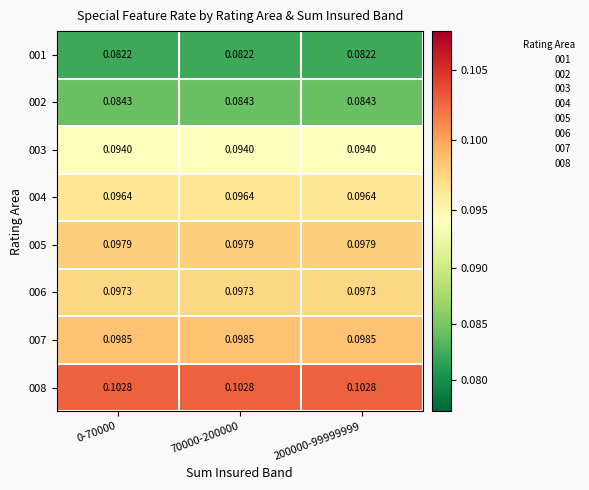

Reading right to left, list all the values displayed in this chart.

001: 200000-99999999=0.1	70000-200000=0.1	0-70000=0.1
002: 200000-99999999=0.1	70000-200000=0.1	0-70000=0.1
003: 200000-99999999=0.1	70000-200000=0.1	0-70000=0.1
004: 200000-99999999=0.1	70000-200000=0.1	0-70000=0.1
005: 200000-99999999=0.1	70000-200000=0.1	0-70000=0.1
006: 200000-99999999=0.1	70000-200000=0.1	0-70000=0.1
007: 200000-99999999=0.1	70000-200000=0.1	0-70000=0.1
008: 200000-99999999=0.1	70000-200000=0.1	0-70000=0.1